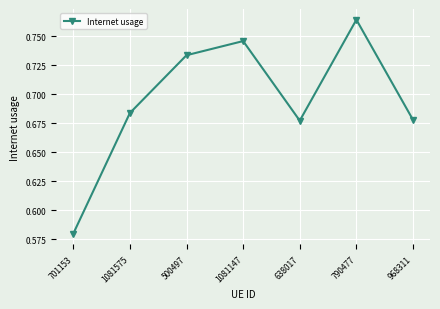

What is the difference between the maximum and minimum values?

0.2